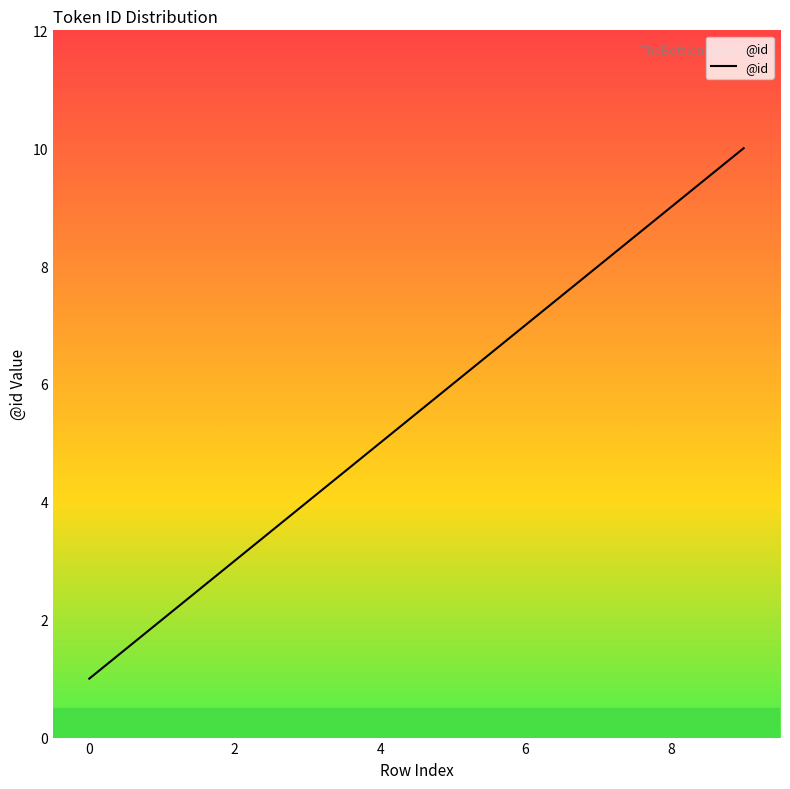

What is the maximum value shown in the chart?

10